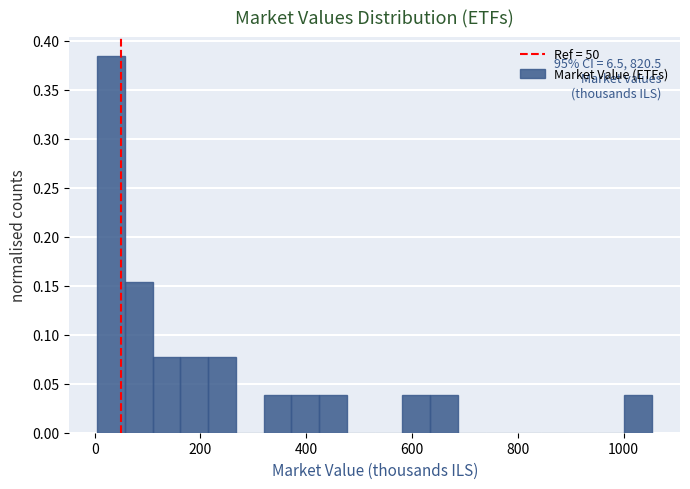

Around what value on the x-axis is the tallest bar? Give the approximate position of its centre, as read against the axis.

40